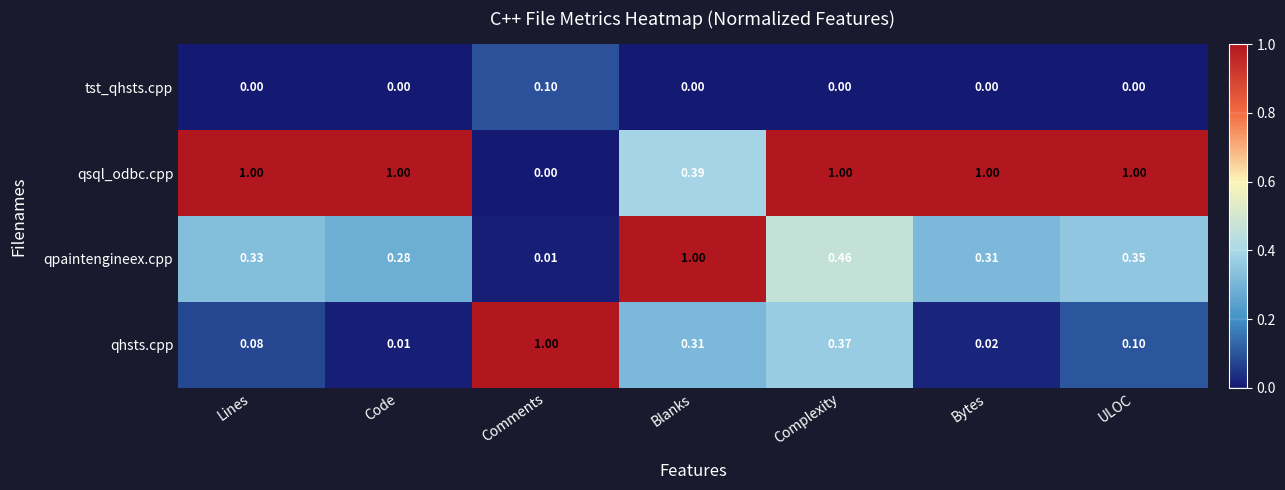

Which series has the largest total across all categories?

qsql_odbc.cpp